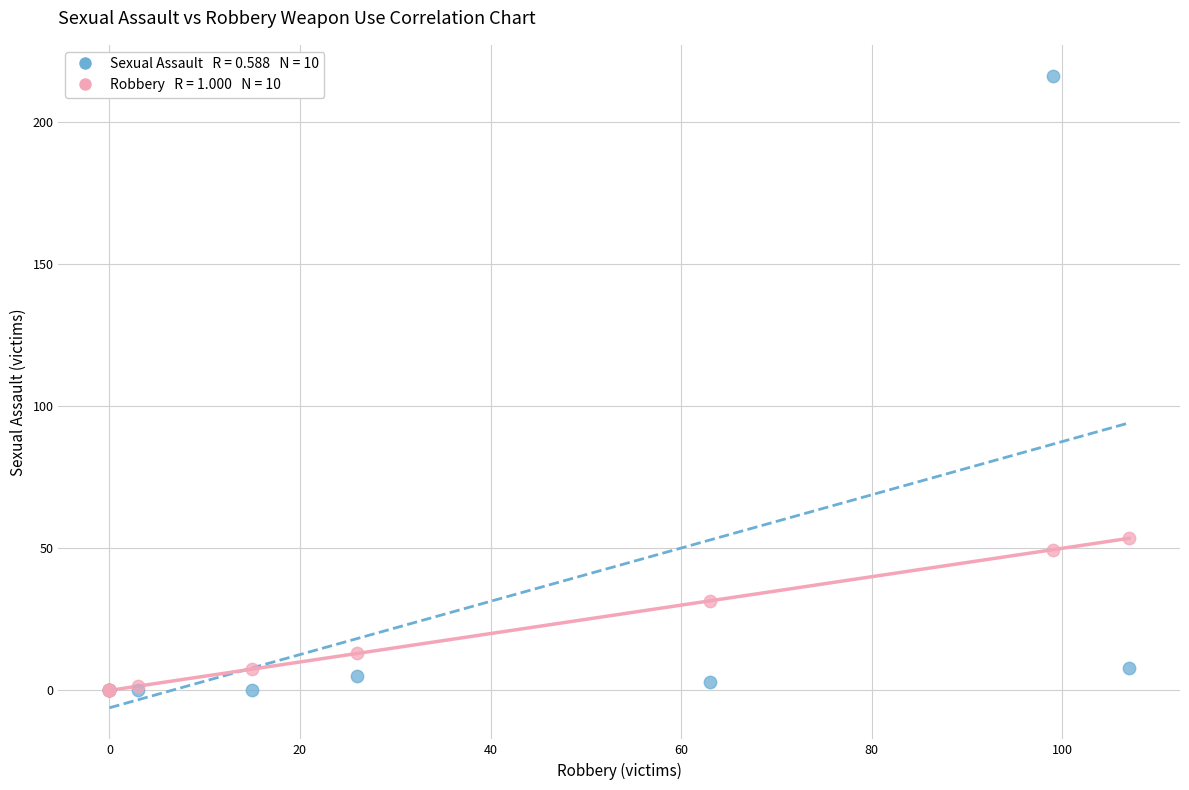

Across all series, what Y value is closest to 108?

53.5